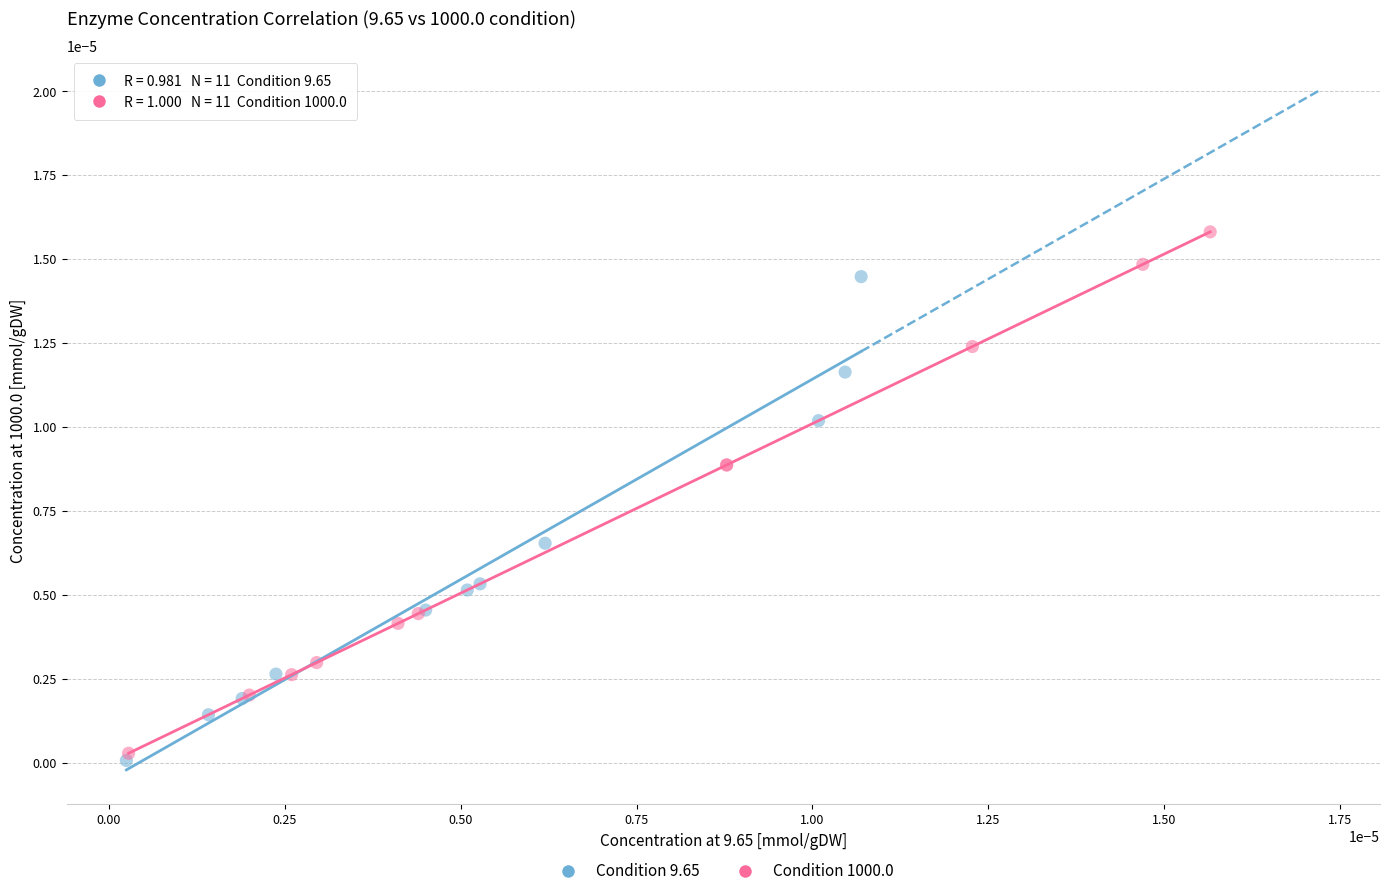

Which series contains the highest Y value?

Condition 1000.0